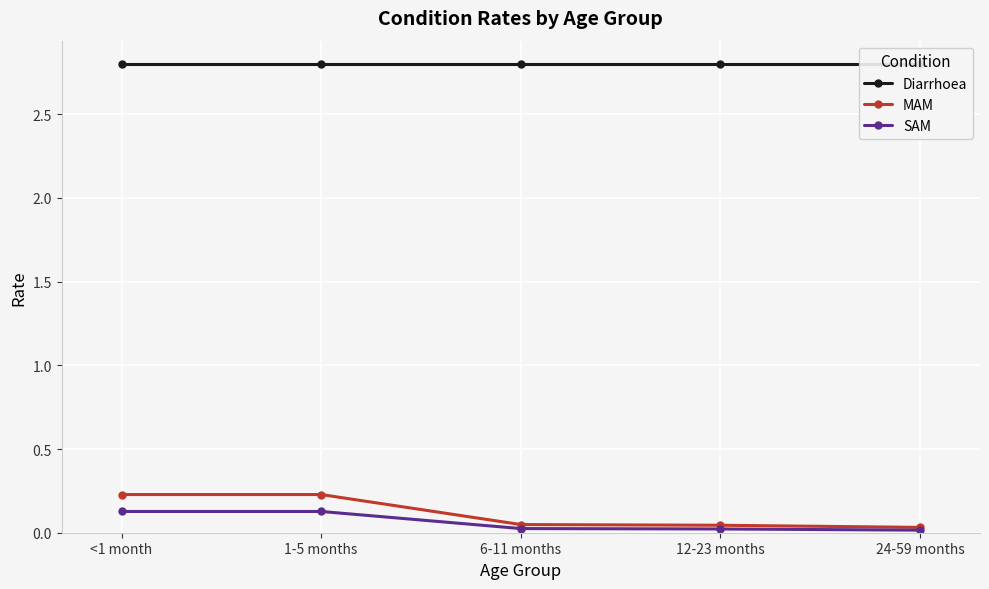

True or false: Diarrhoea has more than 0 points higher than both neighbors.

False